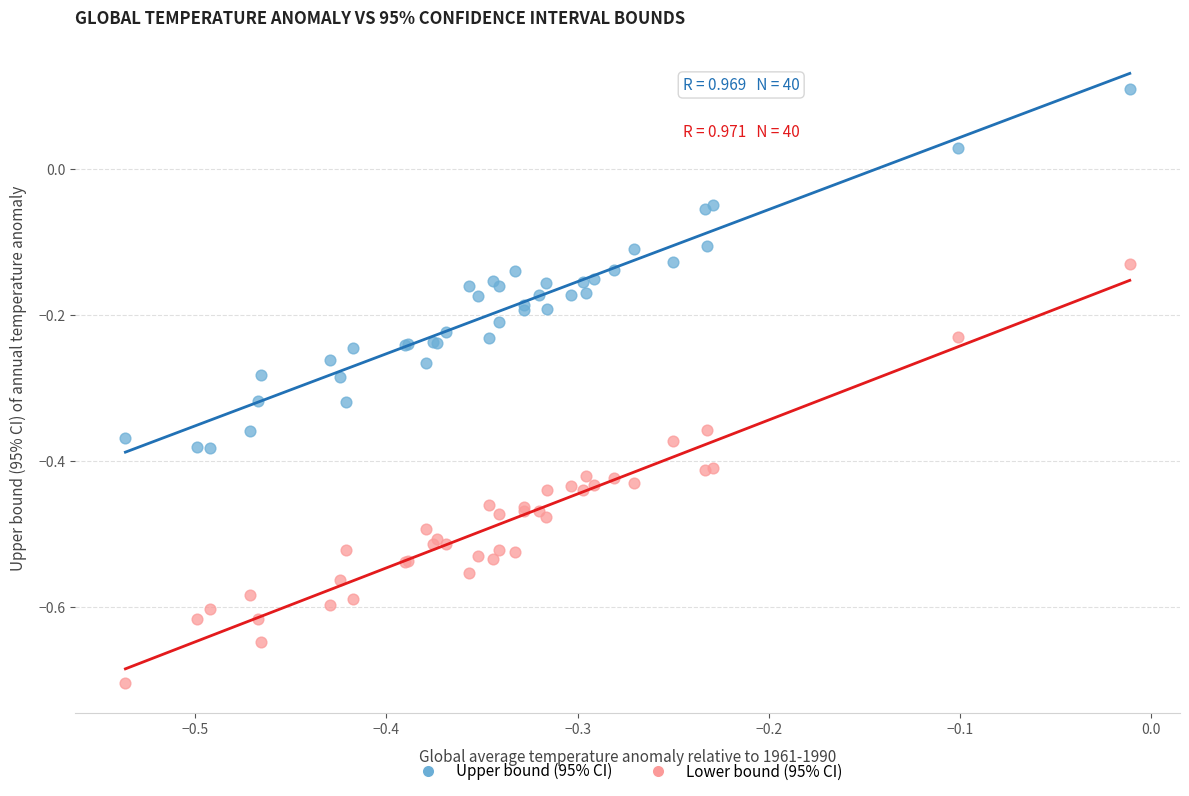

Which series contains the highest Y value?

Upper bound (95% CI)